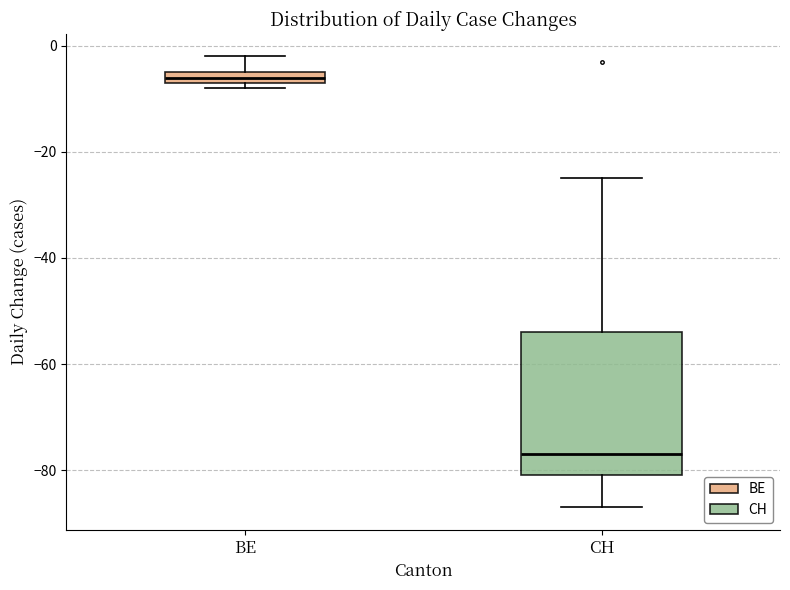

Comparing the boxes themselves (not the whiskers), which one is the tallest?

CH